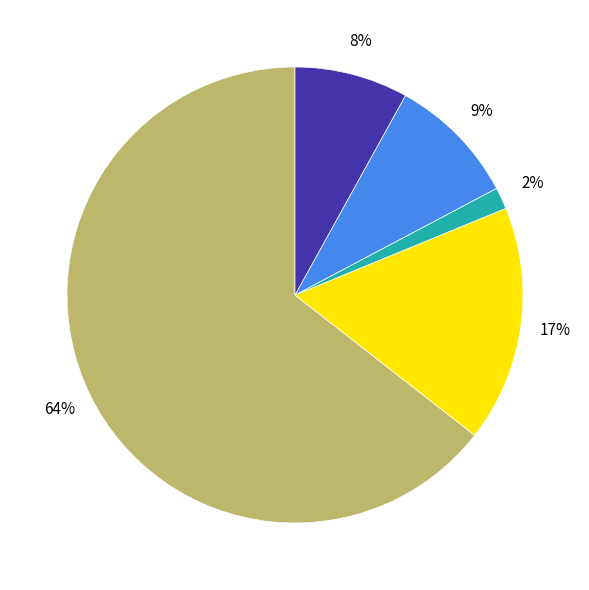

To the nearest percent, what is the average slice percentage?

20%